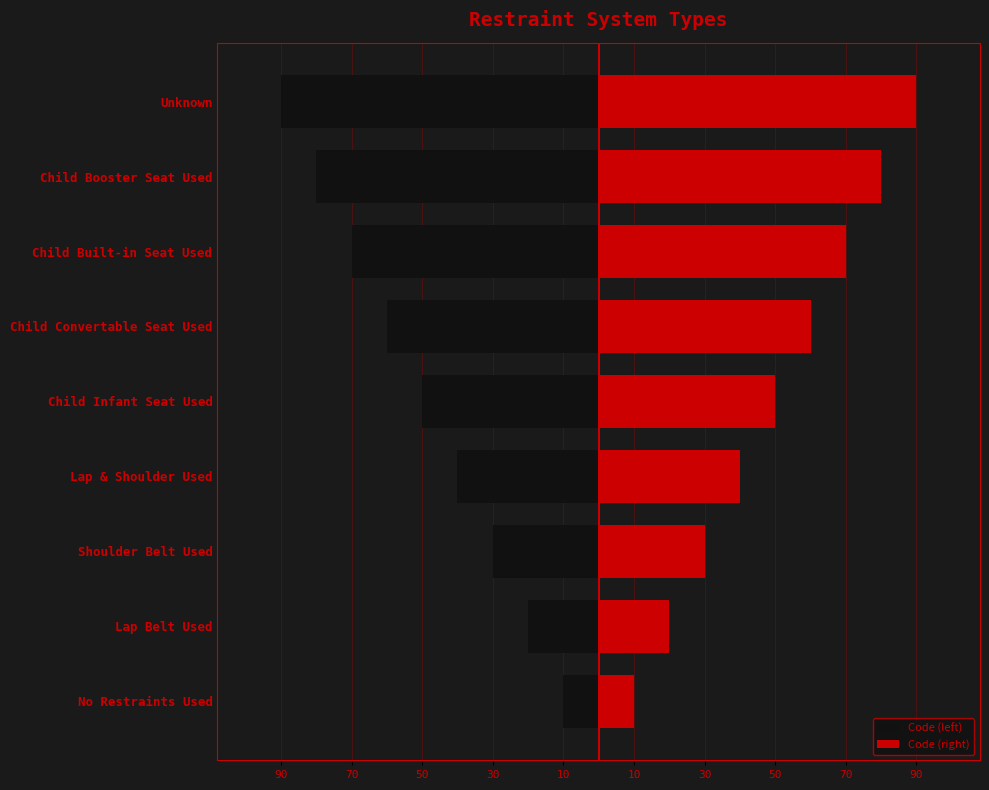

Which series has the largest total across all categories?

Code (right)